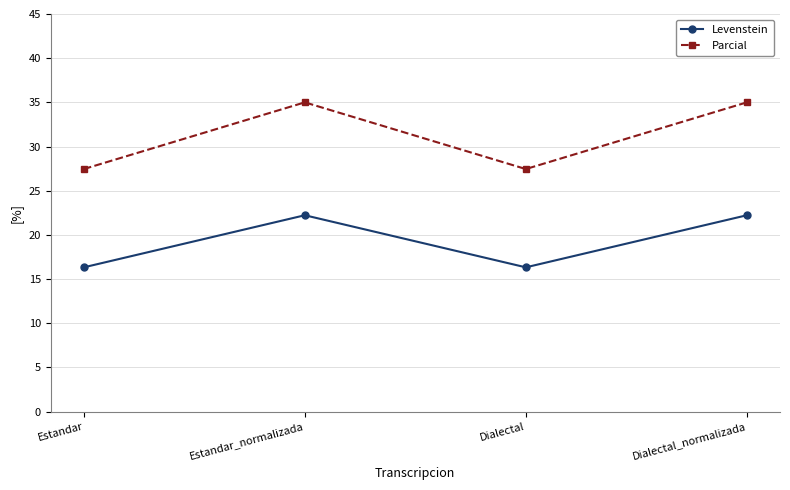

Does the chart have visible grid lines?

Yes